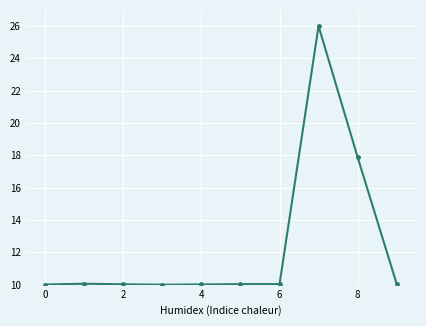

True or false: the data has more than 0 interior local peaks.

True